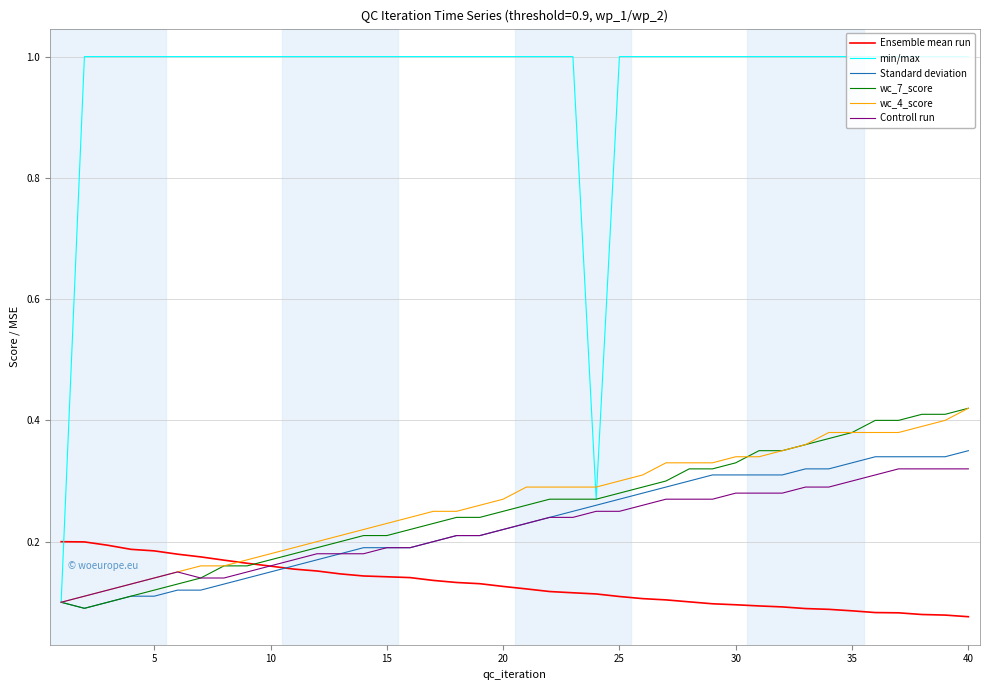

How many wc_7_score values are between 0 and 1?

40